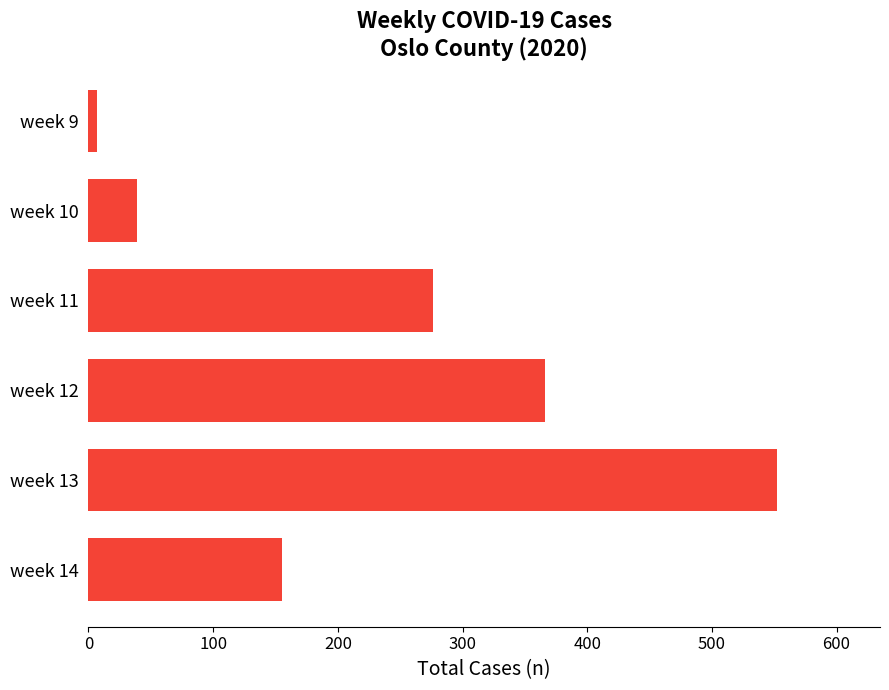

Is it true that the value at week 12 is 173?

False